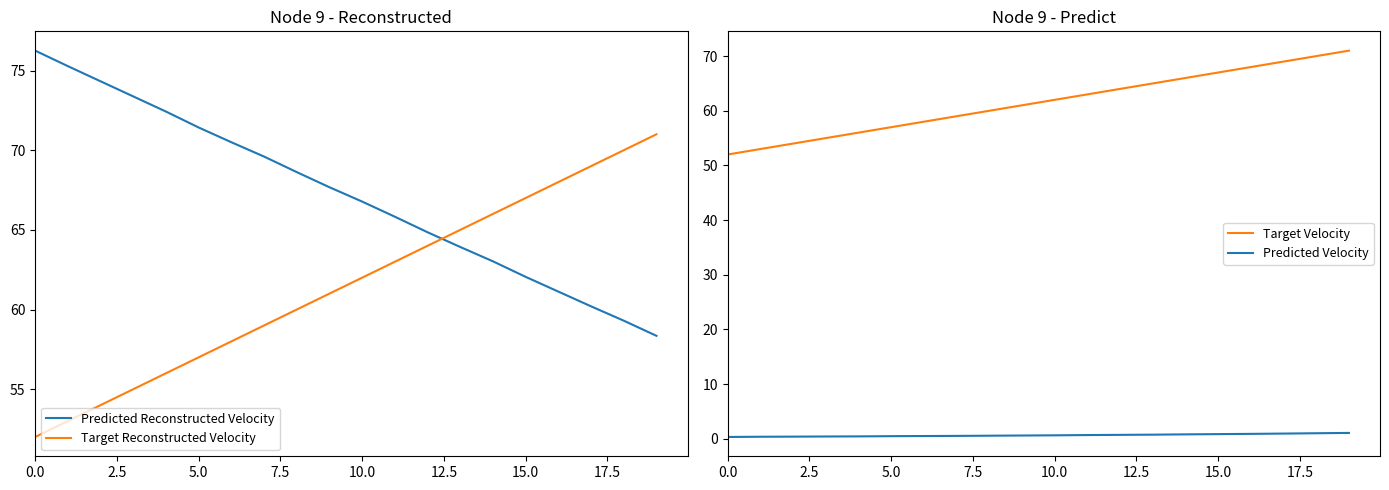

True or false: Target Reconstructed Velocity and Predicted Velocity cross at least once.

False